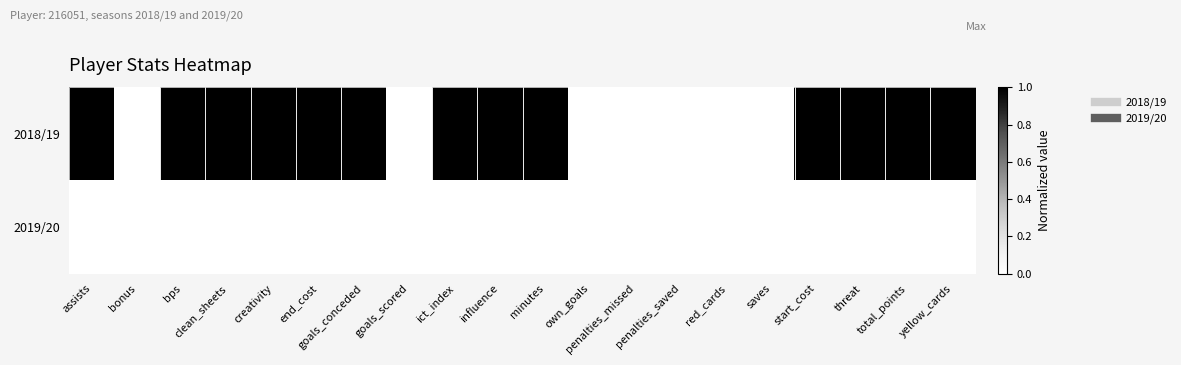

Reading left to right, transcribe all the data shown in this chart.

2018/19: assists=1	bonus=0	bps=1	clean_sheets=1	creativity=1	end_cost=1	goals_conceded=1	goals_scored=0	ict_index=1	influence=1	minutes=1	own_goals=0	penalties_missed=0	penalties_saved=0	red_cards=0	saves=0	start_cost=1	threat=1	total_points=1	yellow_cards=1
2019/20: assists=0	bonus=0	bps=0	clean_sheets=0	creativity=0	end_cost=0	goals_conceded=0	goals_scored=0	ict_index=0	influence=0	minutes=0	own_goals=0	penalties_missed=0	penalties_saved=0	red_cards=0	saves=0	start_cost=0	threat=0	total_points=0	yellow_cards=0